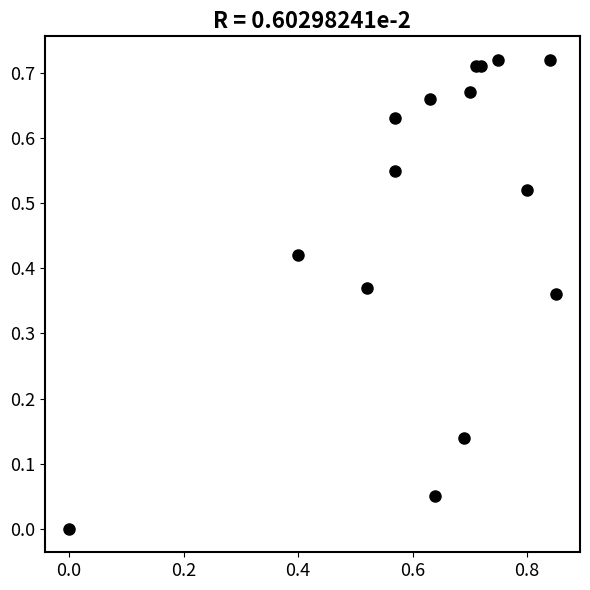

What is the range of X values (max minus min)?

0.8